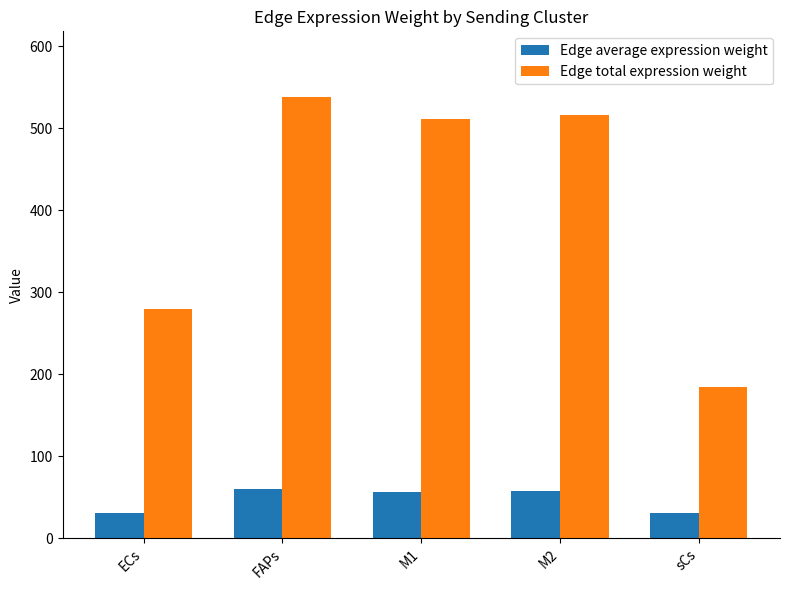

How many distinct data groups are displayed?

2